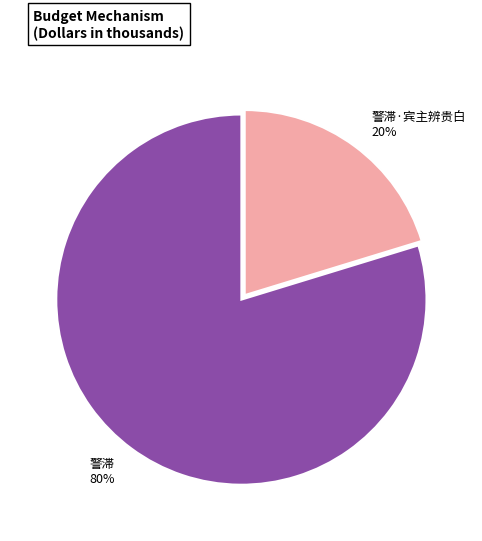

To the nearest percent, what percentage of the pie is 警滞·宾主辨贵白?

20%